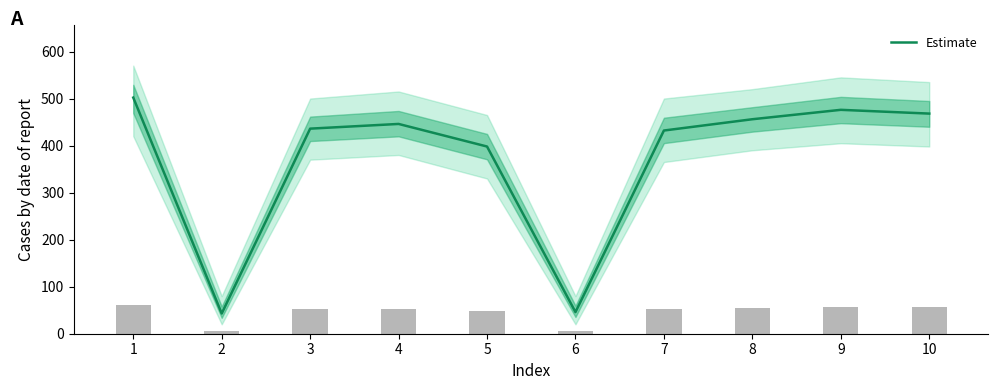

How many values are below 446?

5